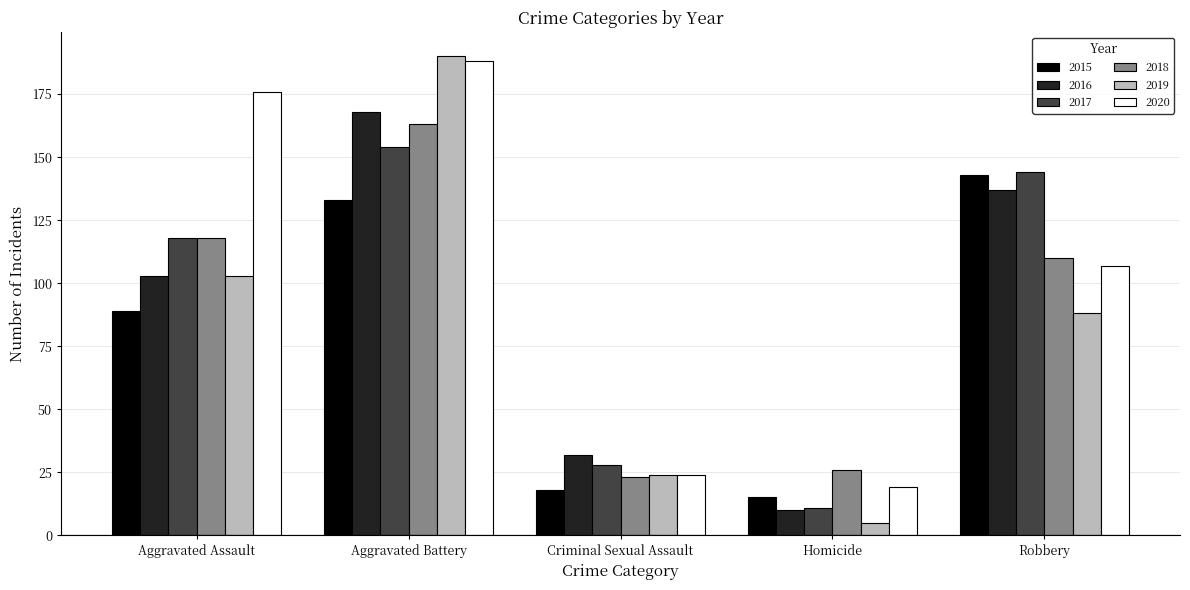

What position from the right is Robbery?

1